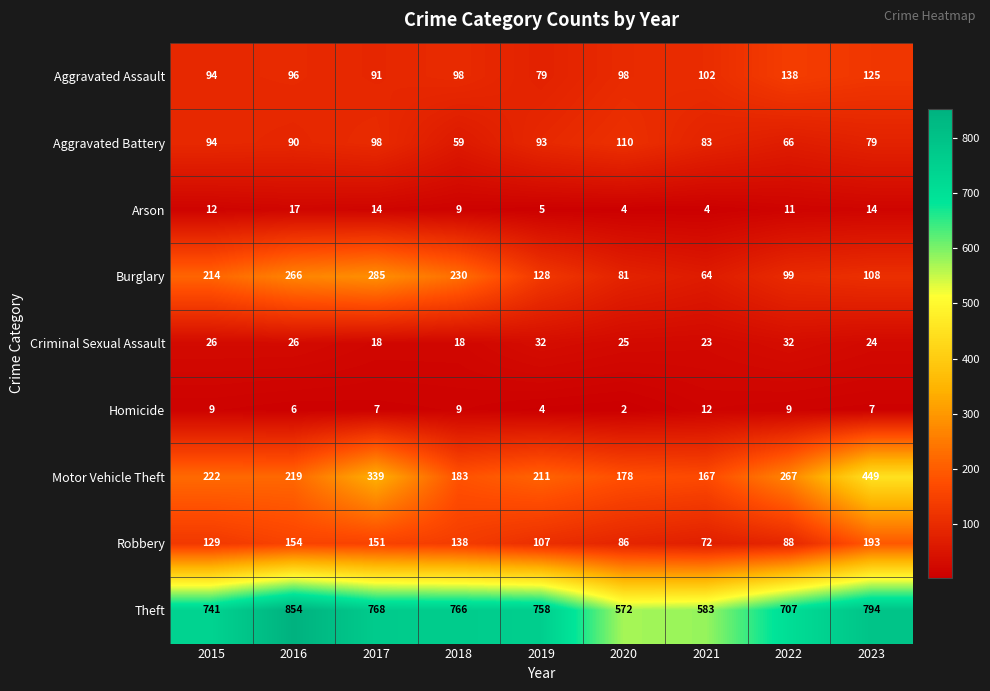

Between 2021 and 2023, which series saw the biggest shift?

Motor Vehicle Theft